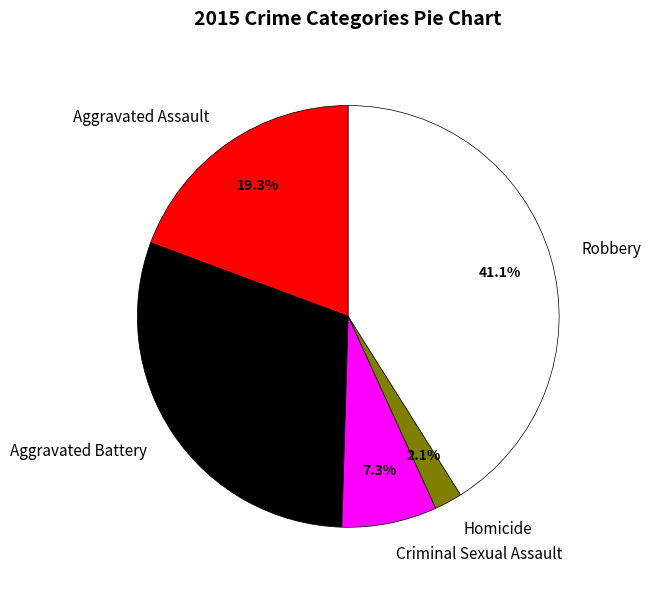

Rank the categories by value from highest to lowest.

Robbery, Aggravated Battery, Aggravated Assault, Criminal Sexual Assault, Homicide